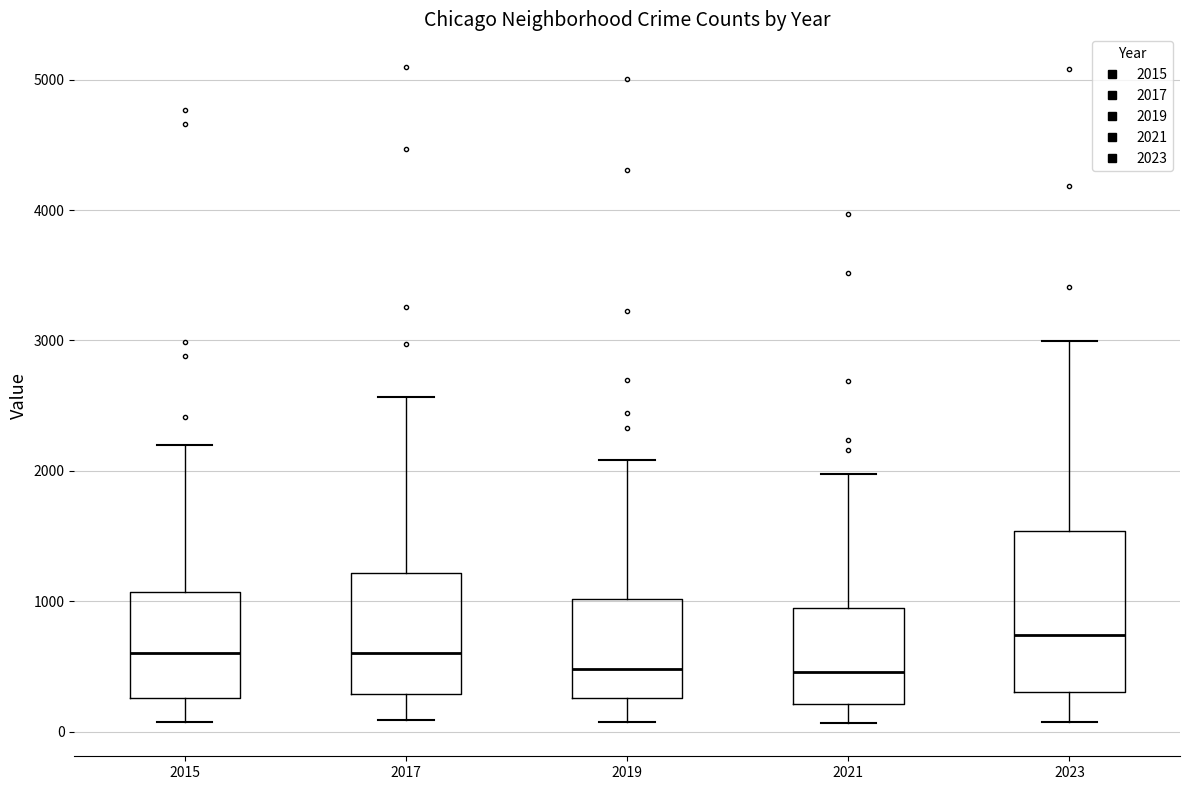

Reading left to right, transcribe this box plot: for each box, give where its median line is, the range the box spans, and where its two whiskers end, as read against the y-axis. The values are not printed on the chart, so give them approximately, as read against the axis.

2015: median 600, box 300 to 1100, whiskers 100 to 2200
2017: median 600, box 300 to 1200, whiskers 100 to 2600
2019: median 500, box 300 to 1000, whiskers 100 to 2100
2021: median 500, box 200 to 900, whiskers 100 to 2000
2023: median 700, box 300 to 1500, whiskers 100 to 3000